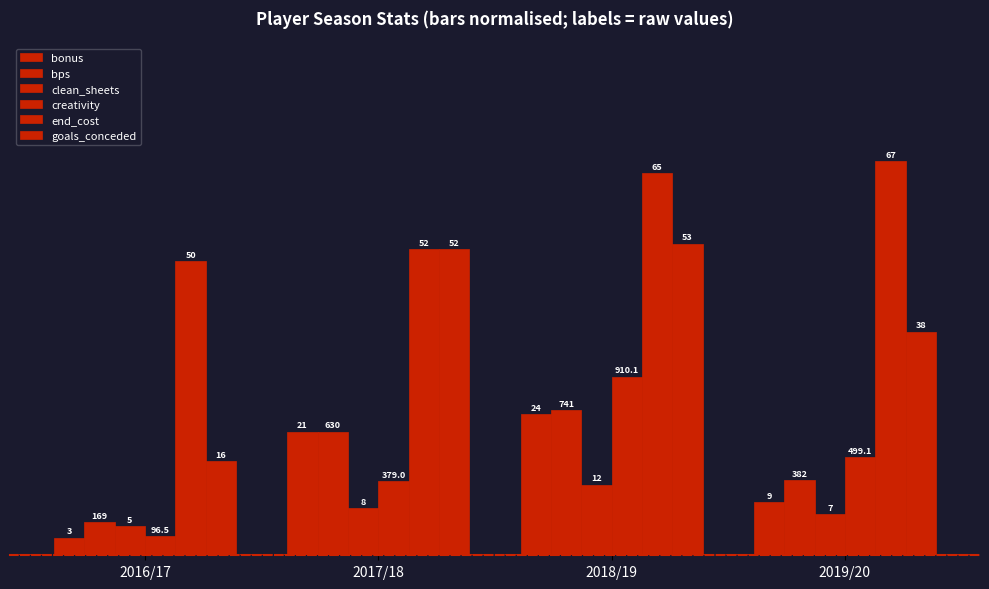

What is the sum of the bonus values at 2017/18 and 2018/19?

45.0